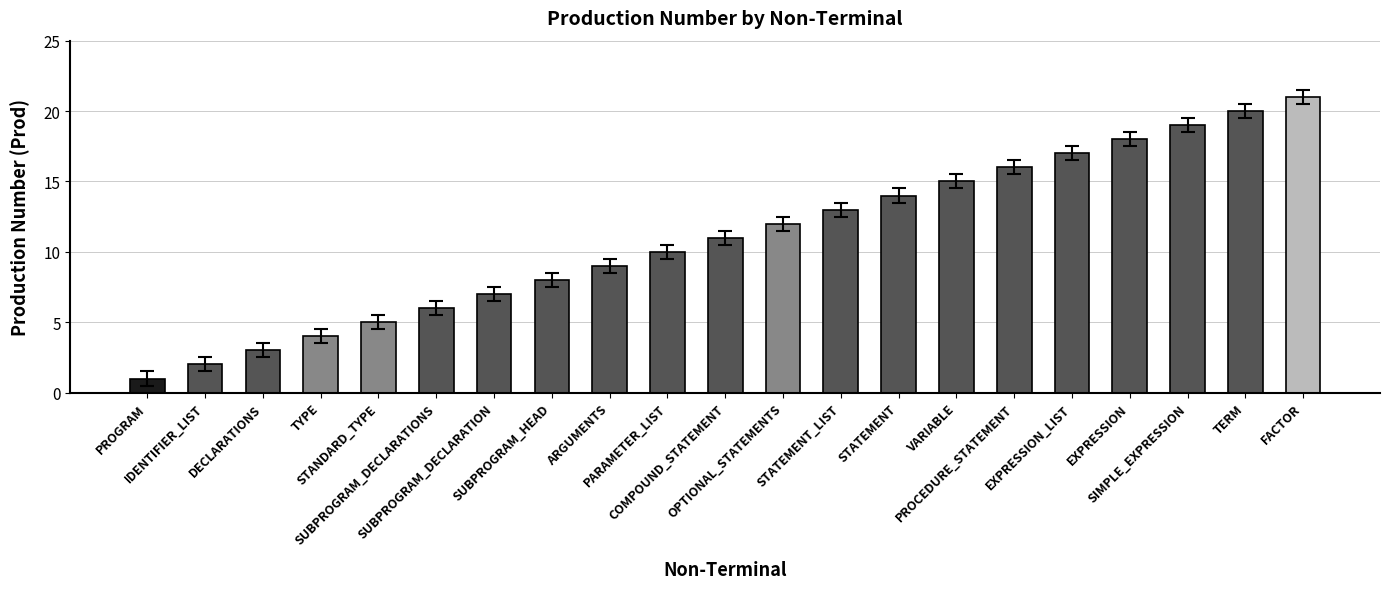

What is the difference between the second highest and minimum values?

19